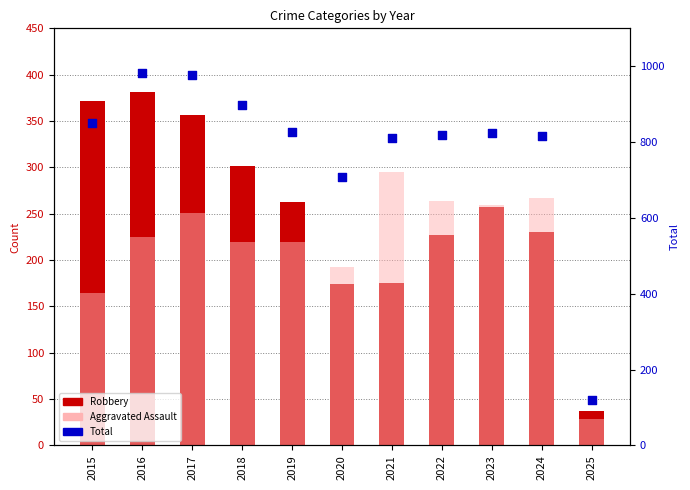

What are all the series names shown in the legend?

Robbery, Aggravated Assault, Total